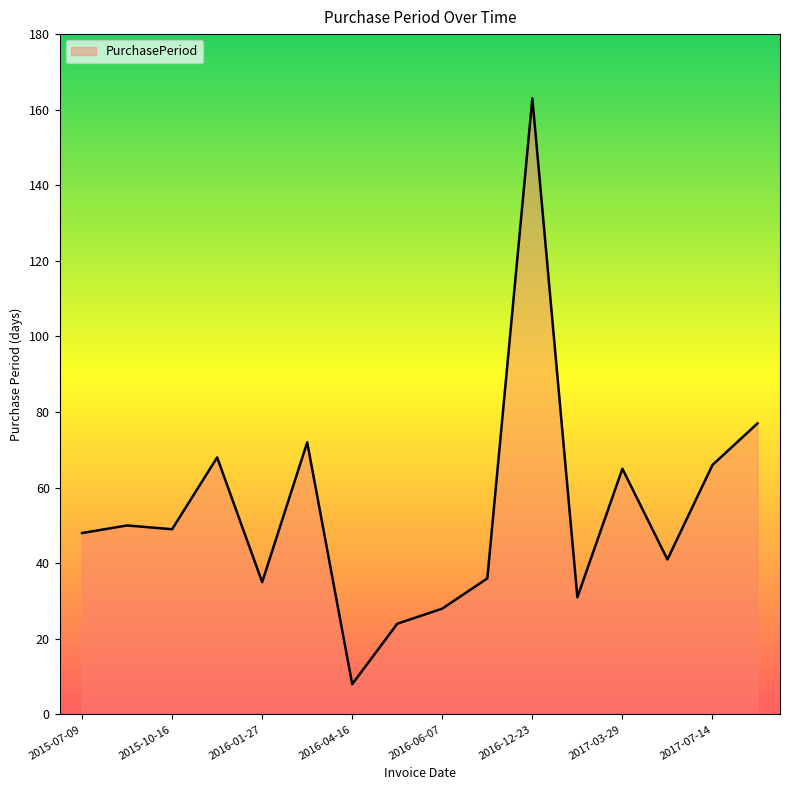

What is the difference between the maximum and second lowest values?

139